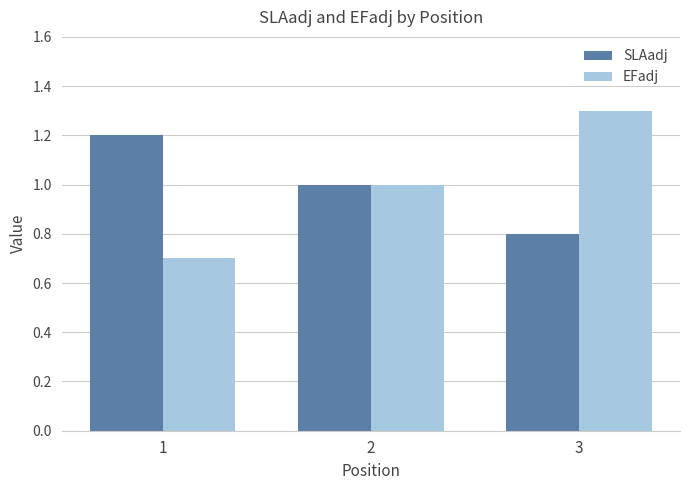

What is the value of the SLAadj bar at the 1st from the left?

1.2